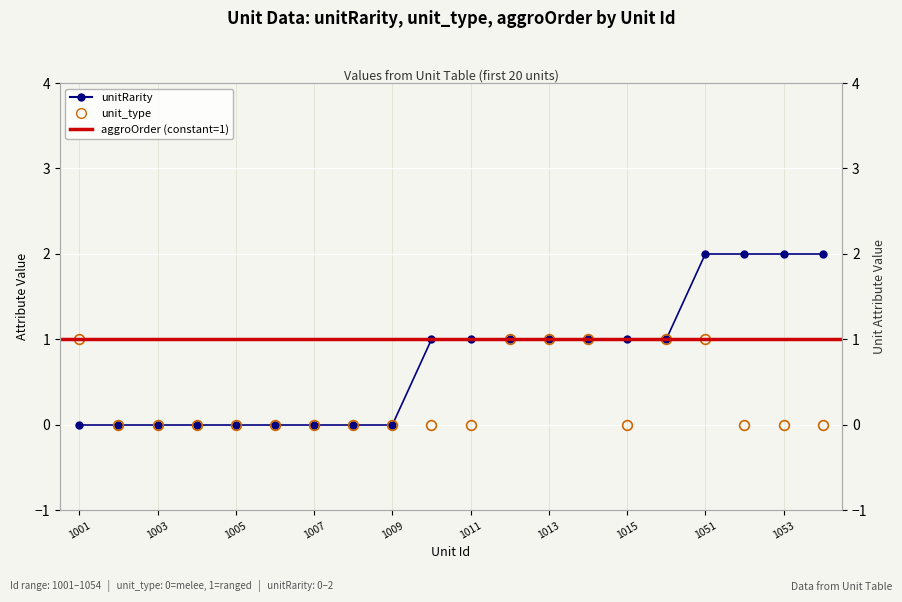

What is the maximum value shown in the chart?

2